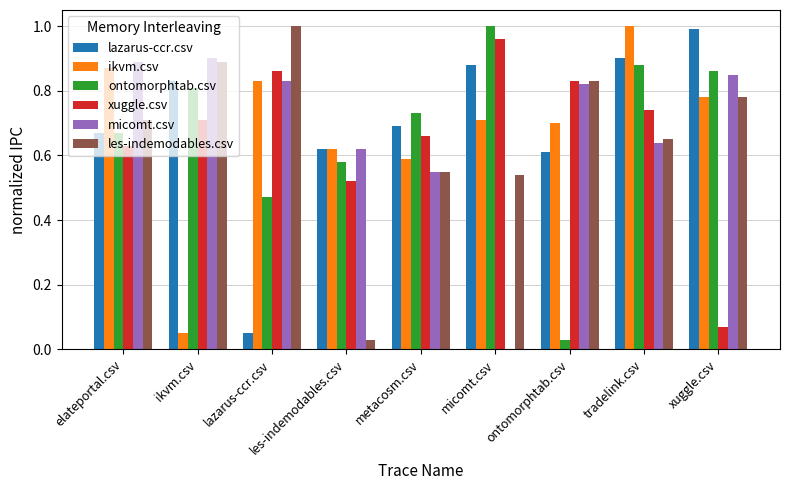

Is it true that ikvm.csv equals 0.3 at ontomorphtab.csv?

False